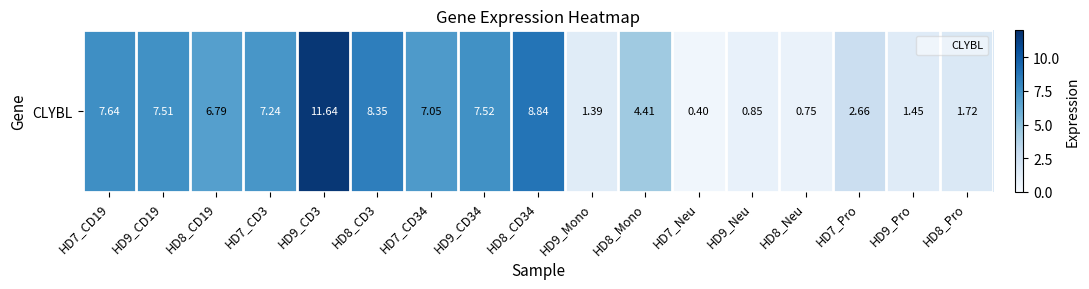

What is the change in value from HD9_Mono to HD9_Pro?

+0.1